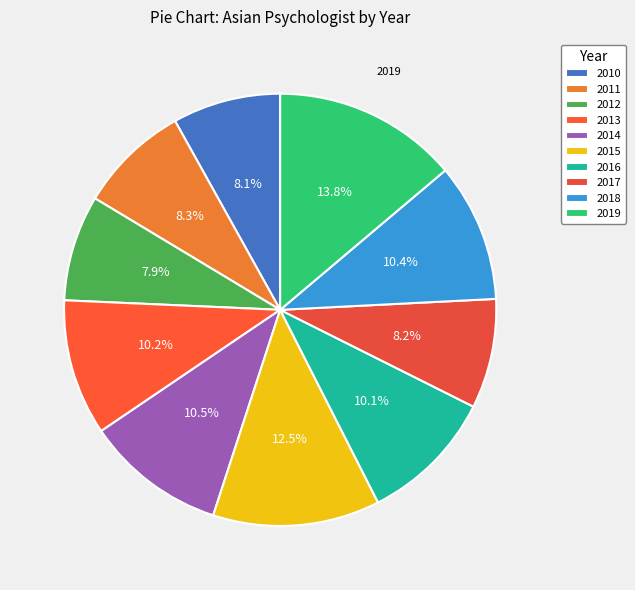

The 2014 slice represents 11% of the pie. True or false?

True